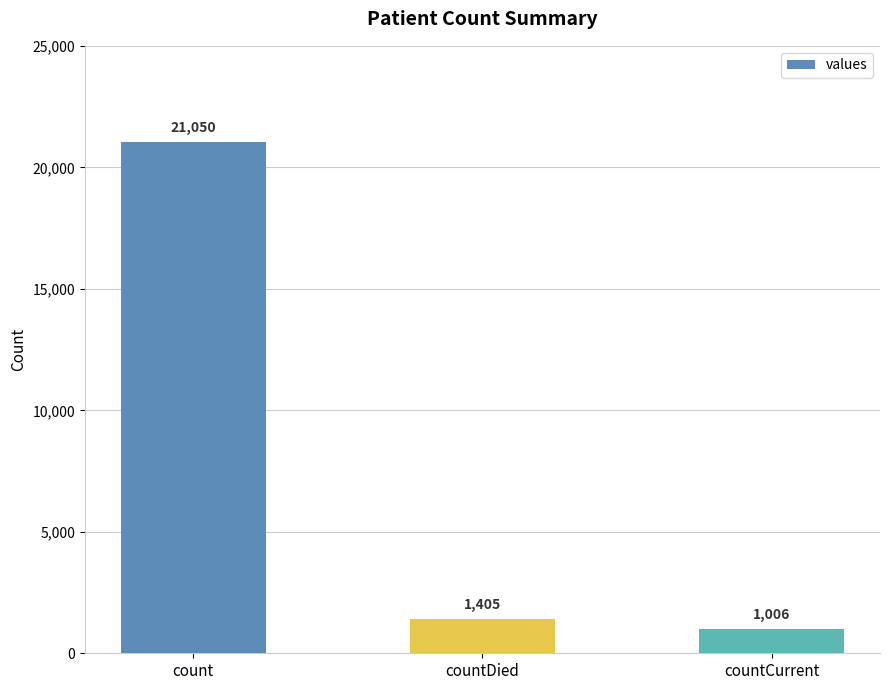

What is the label of the 2nd bar from the right?

countDied